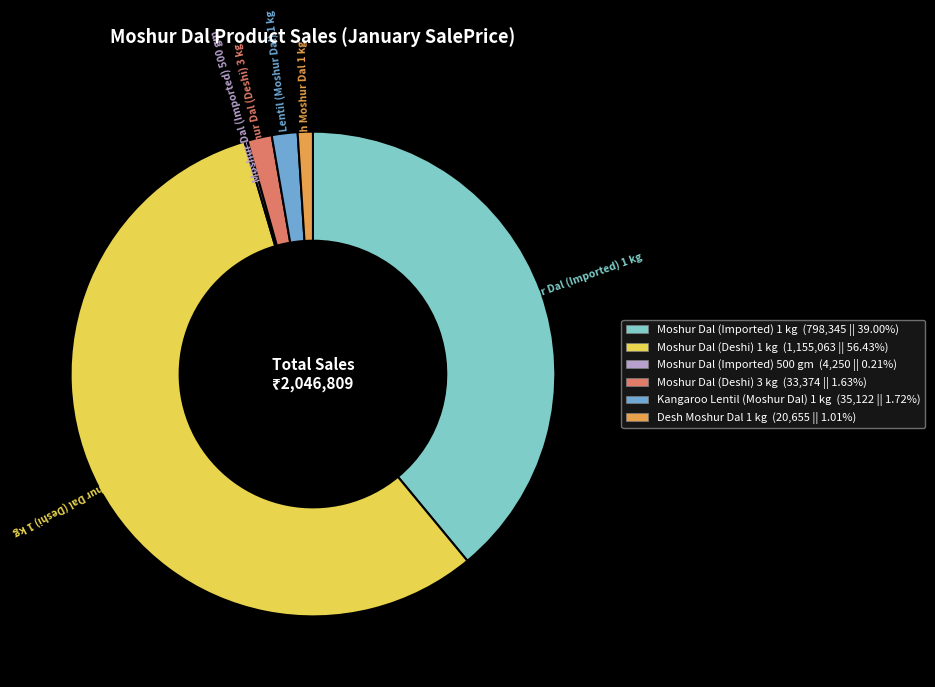

Is the sum of Moshur Dal (Deshi) 3 kg (33,374 || 1.63%) and Moshur Dal (Imported) 1 kg (798,345 || 39.00%) greater than half?

No